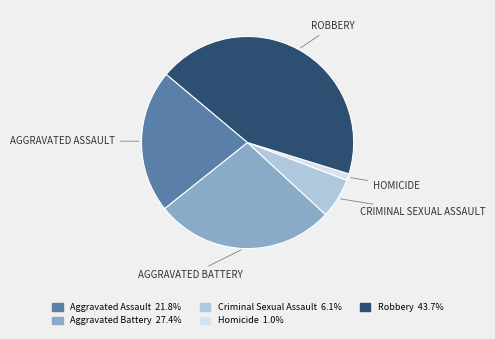

The Aggravated Assault slice represents 35% of the pie. True or false?

False